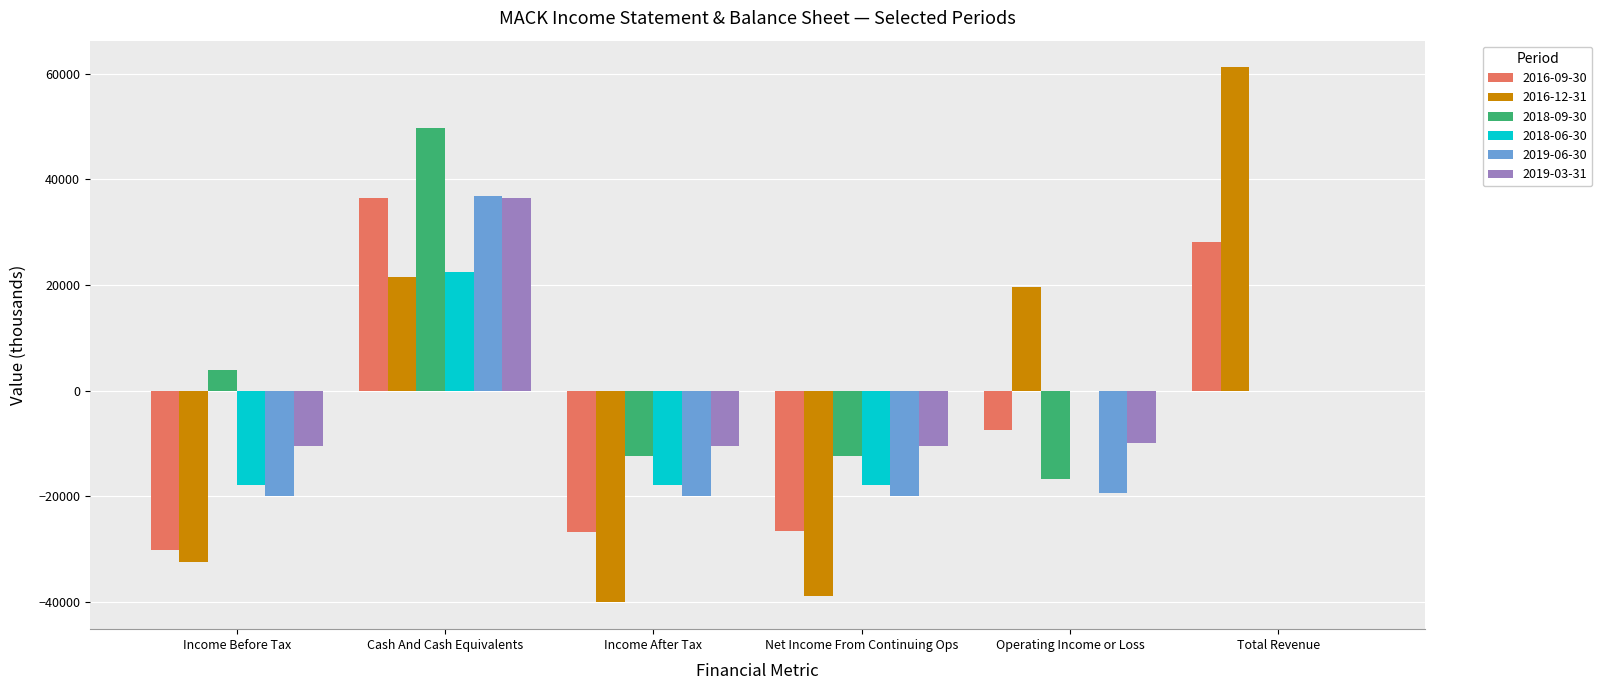

True or false: 2018-09-30 has a value of 49800 at Cash And Cash Equivalents.

True